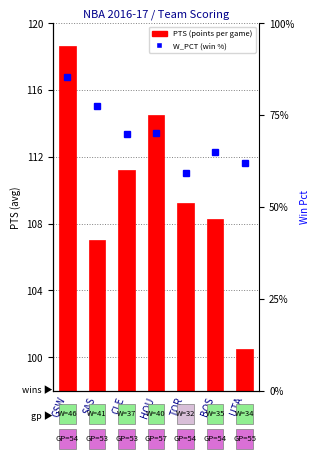

Is the value of W_PCT (win pct) at UTA greater than the value of PTS (points per game) at TOR?

No